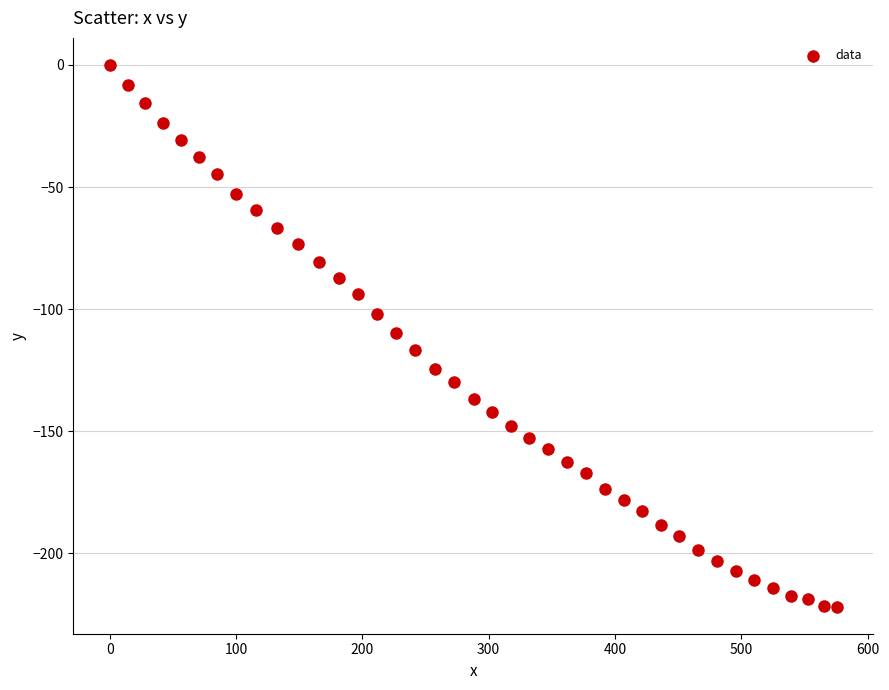

What is the range of Y values (max minus min)?

221.8